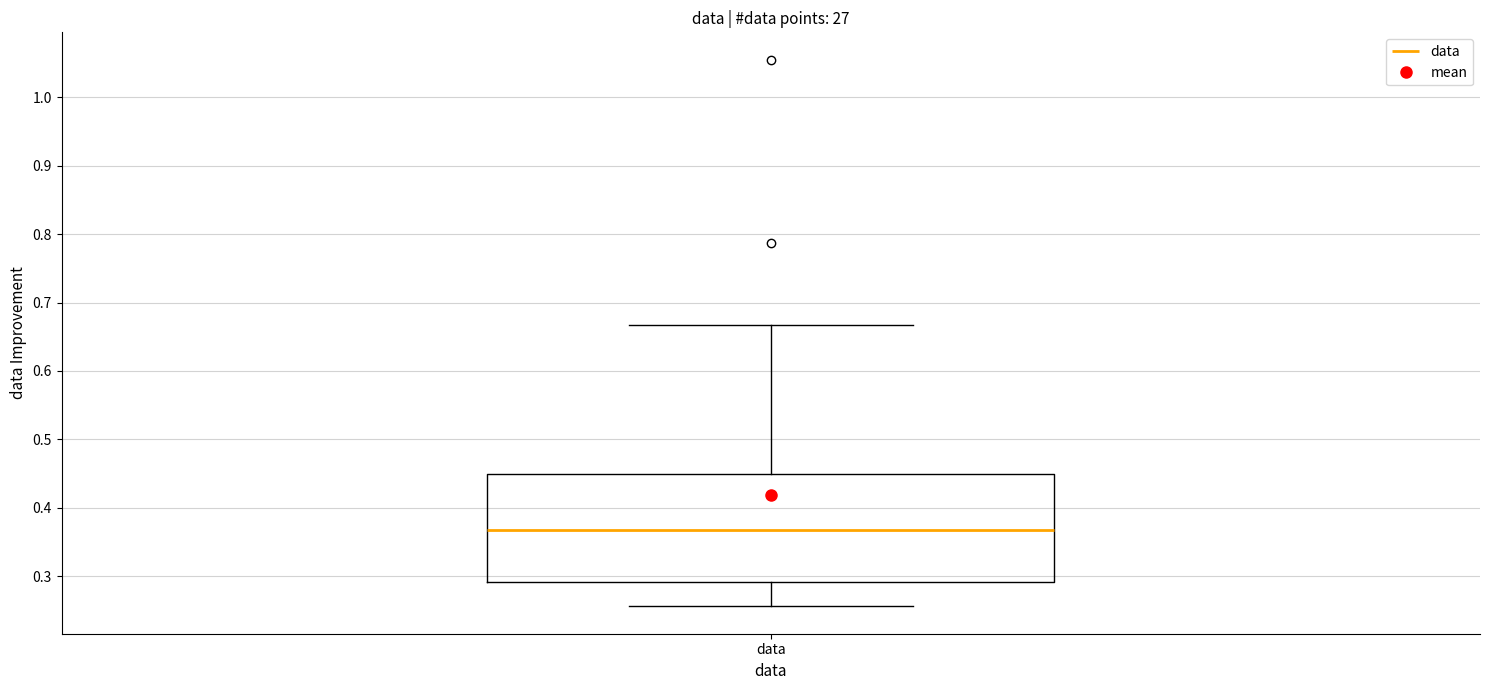

Read this box plot against the y-axis: the position of the median line, the range covered by the box, and the ends of both whiskers. The values are not printed on the chart, so give them approximately, as read against the axis.

median 0.37, box 0.29 to 0.45, whiskers 0.26 to 0.67